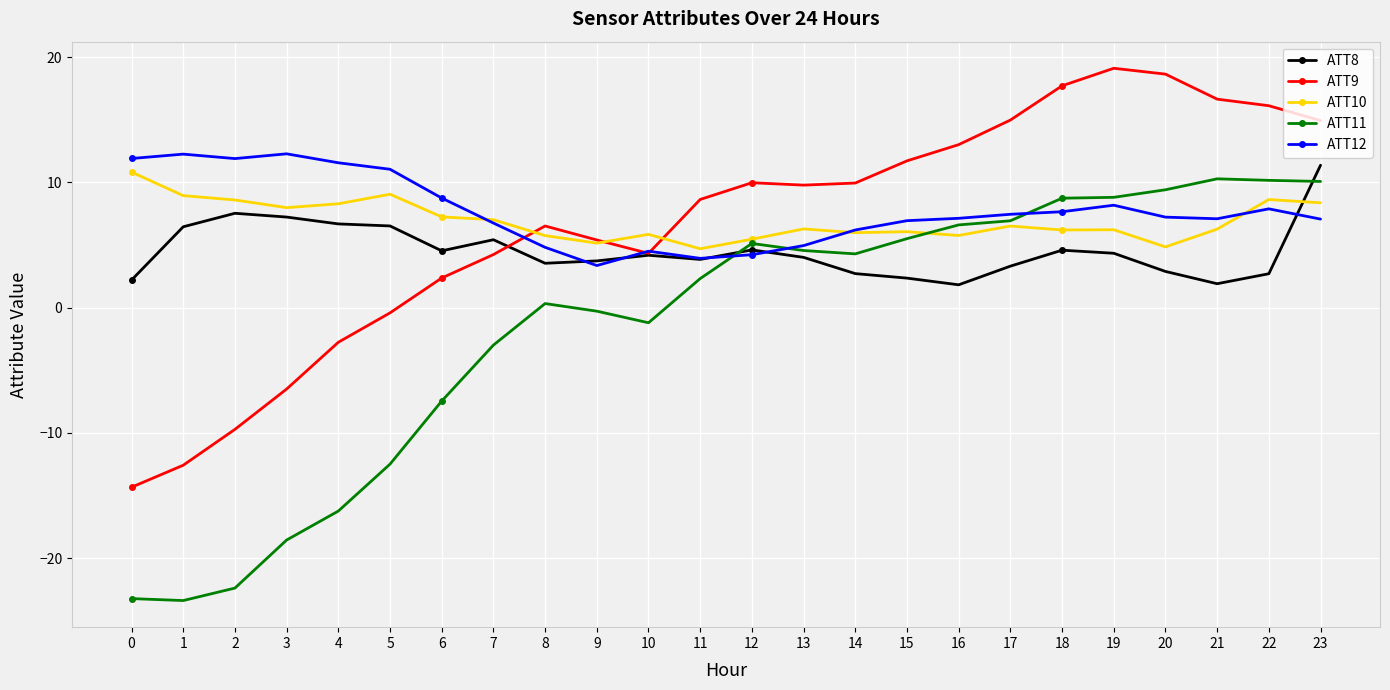

List the series in order of their peak value, highest first.

ATT9, ATT12, ATT8, ATT10, ATT11